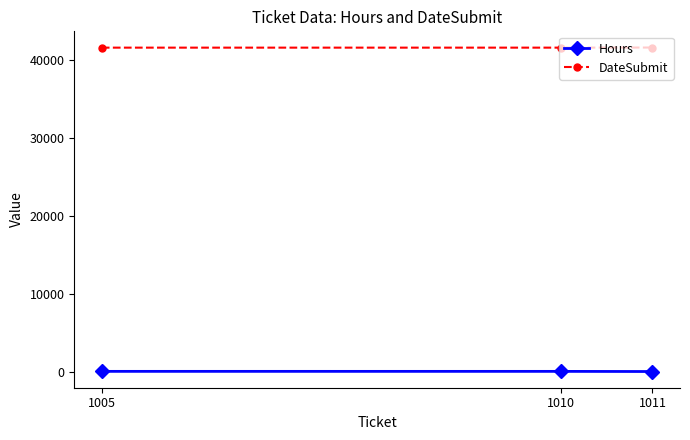

Count the number of data series in this chart.

2